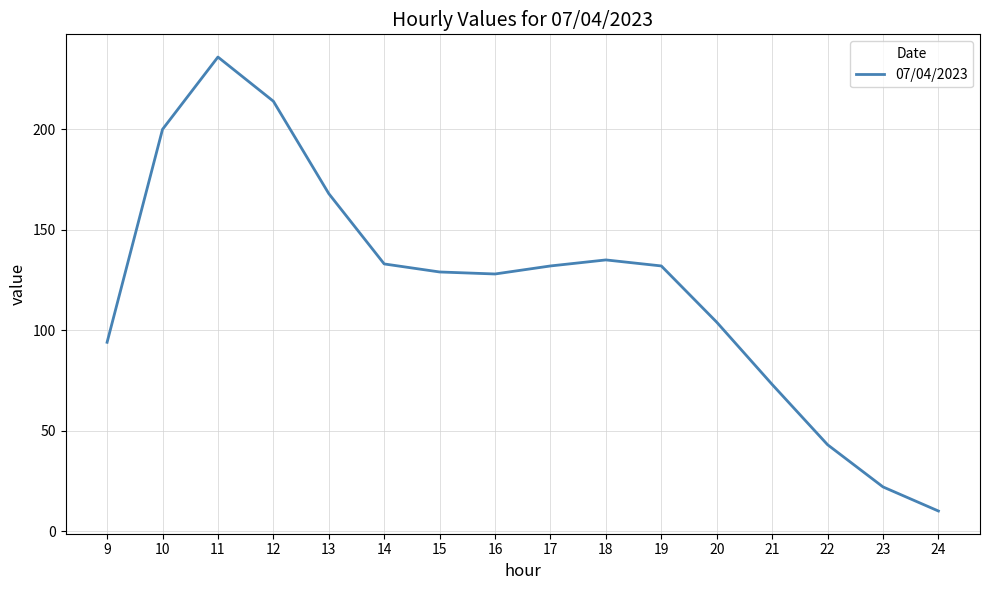

Reading left to right, list all the values displayed in this chart.

9=94	10=200	11=236	12=214	13=168	14=133	15=129	16=128	17=132	18=135	19=132	20=104	21=73	22=43	23=22	24=10